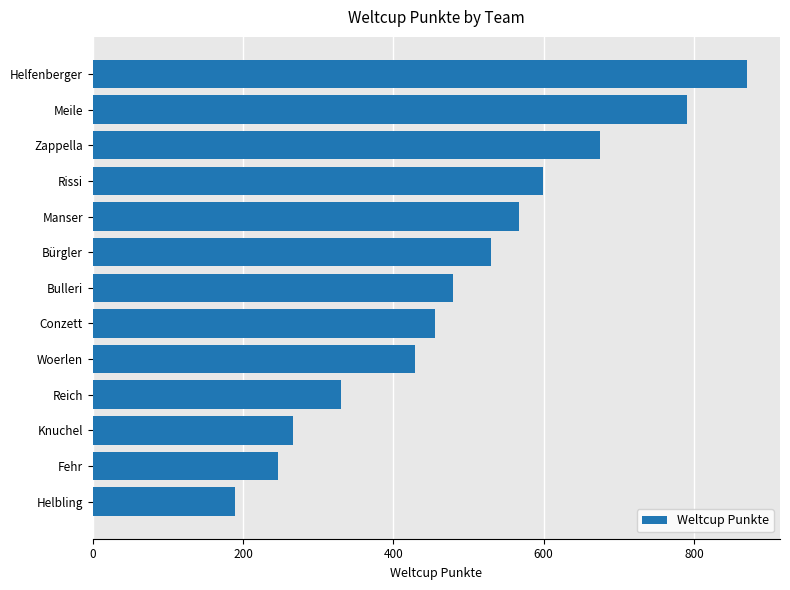

What is the label of the 1st bar from the top?

Helfenberger